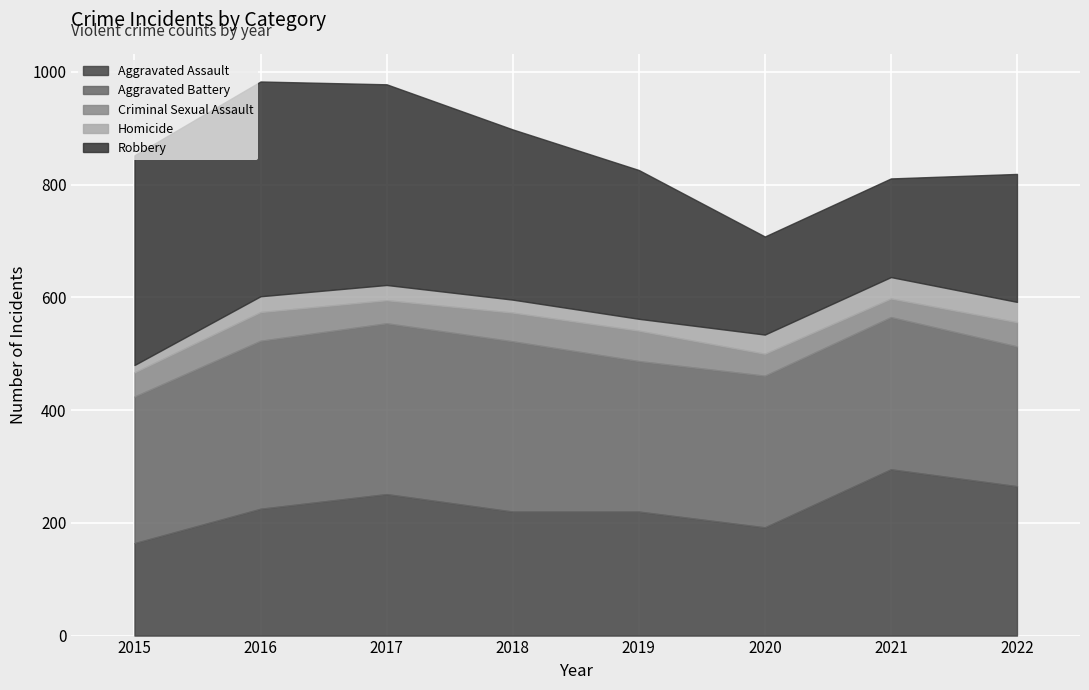

Reading right to left, extract all data points from this chart.

Aggravated Assault: 265	295	192	220	220	251	225	164
Aggravated Battery: 248	270	269	267	302	303	298	260
Criminal Sexual Assault: 43	33	39	54	51	41	51	43
Homicide: 36	38	34	21	23	27	28	13
Robbery: 227	175	174	264	302	356	381	372